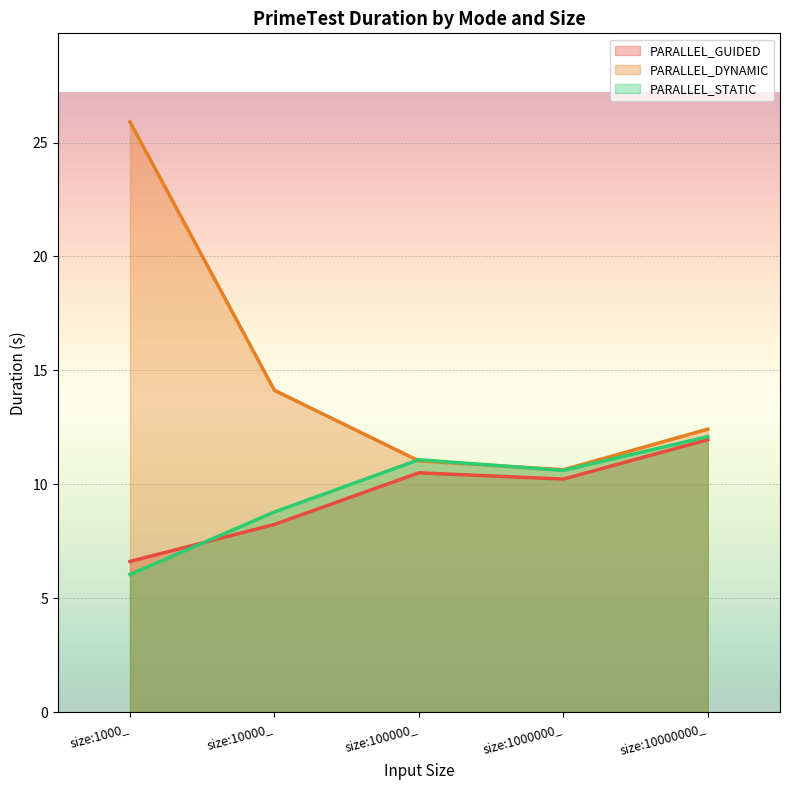

True or false: PARALLEL_STATIC has more than 2 interior local peaks.

False